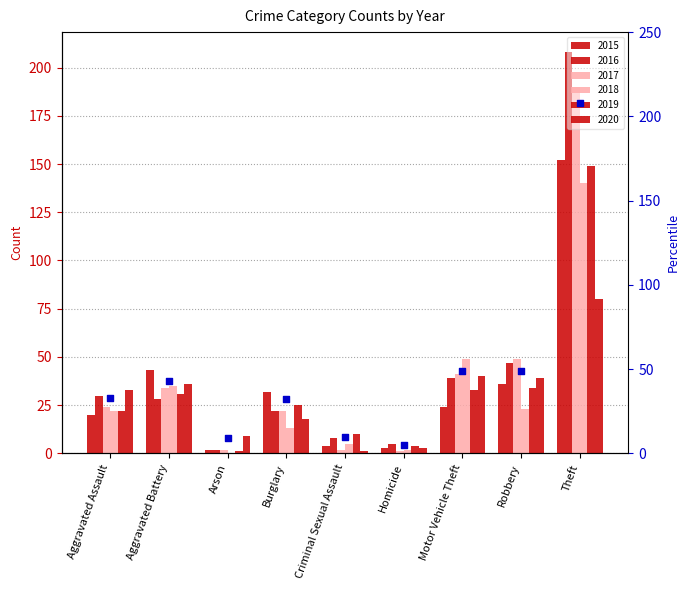

Approximately how many times larger is the value at Aggravated Battery compared to Criminal Sexual Assault?

4.3